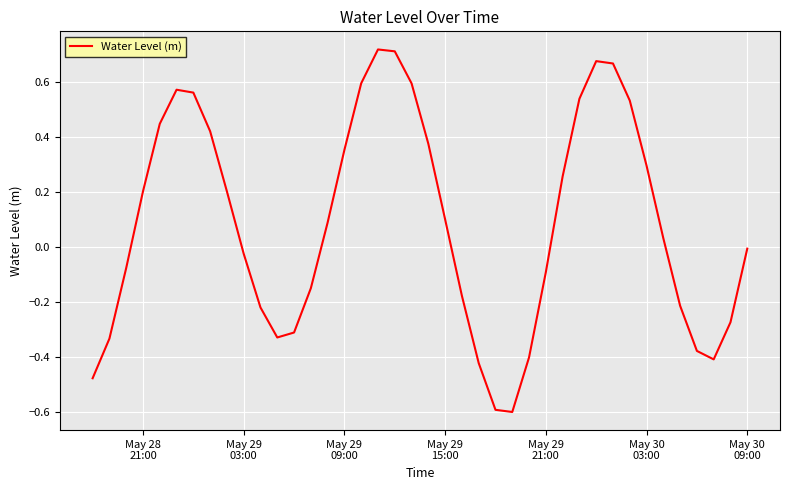

What is the average value?

0.1